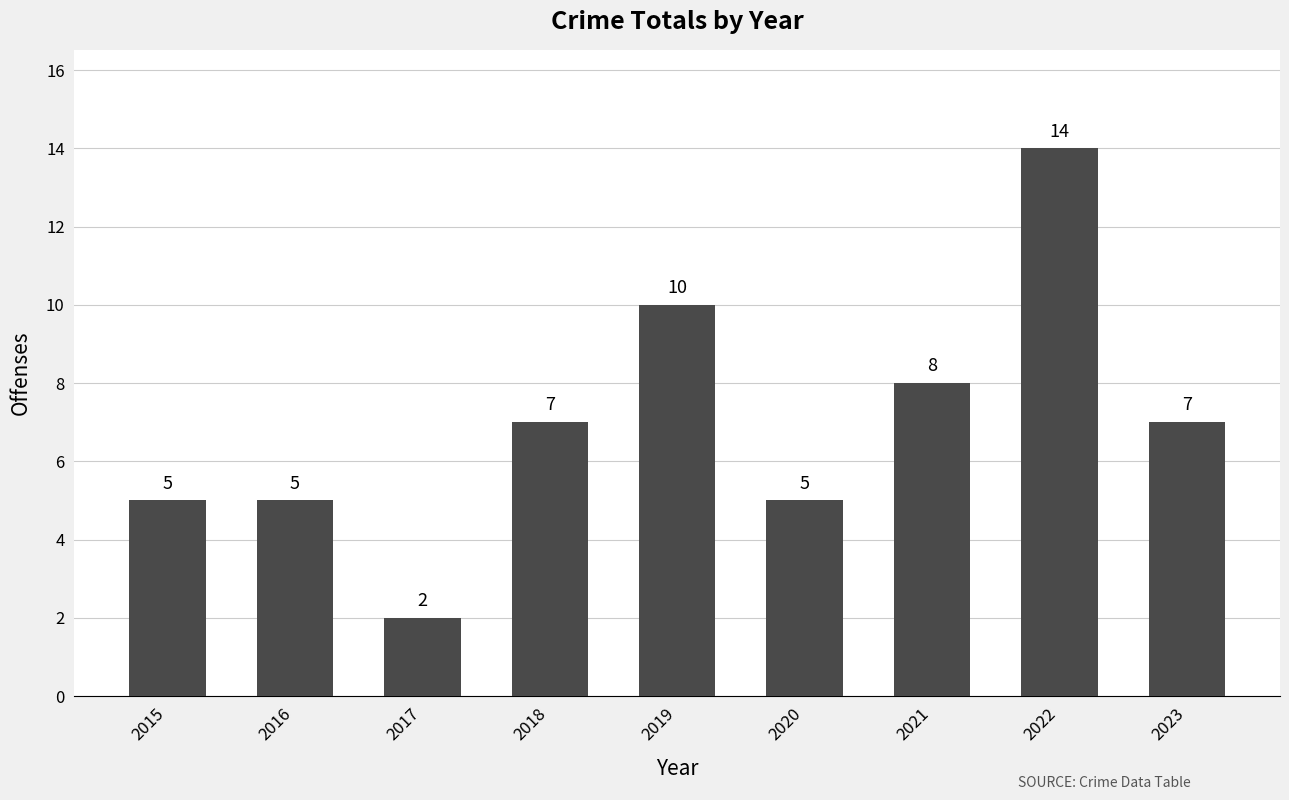

The value at 2022 is 14. True or false?

True